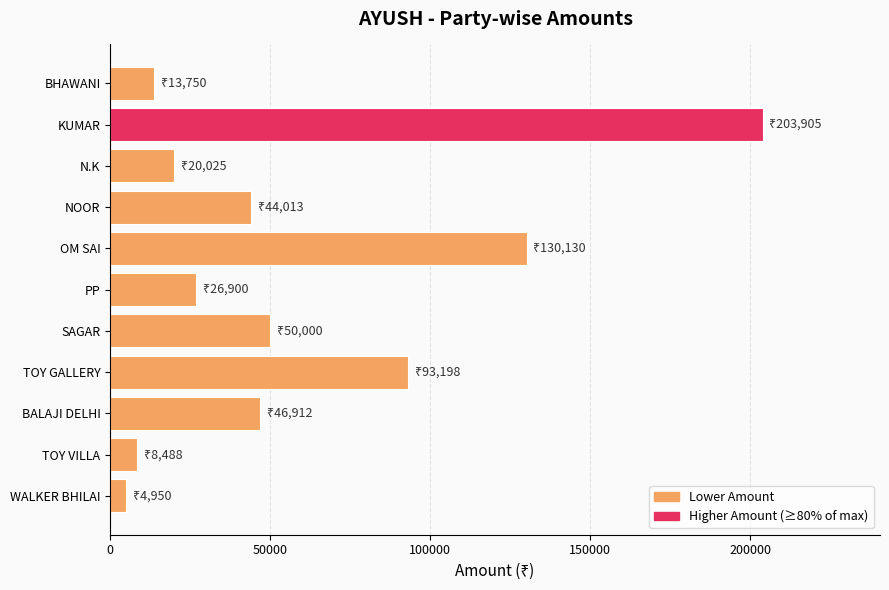

Which has a higher value, NOOR or OM SAI?

OM SAI